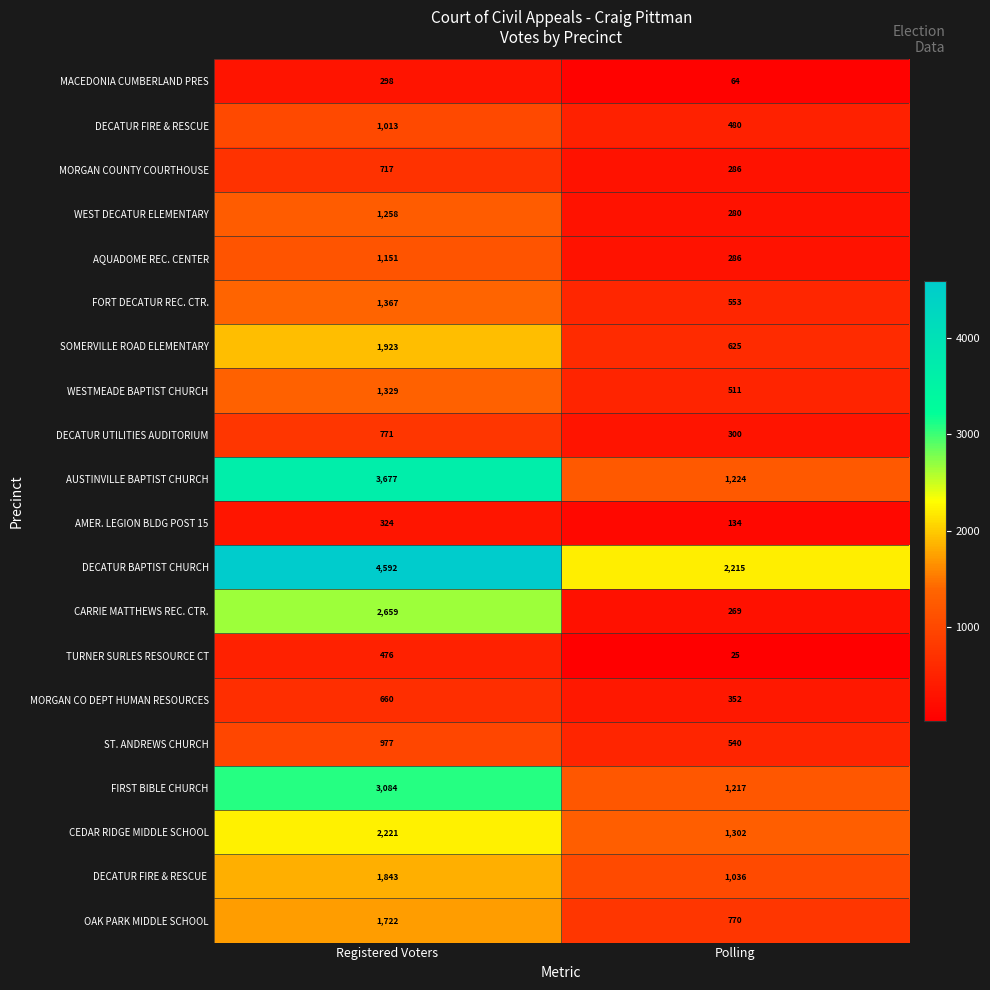

True or false: MACEDONIA CUMBERLAND PRES has a value of 298 at Registered Voters.

True